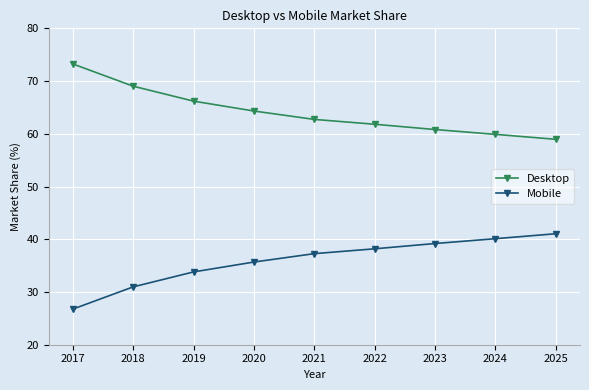

List the series in order of their peak value, highest first.

Desktop, Mobile